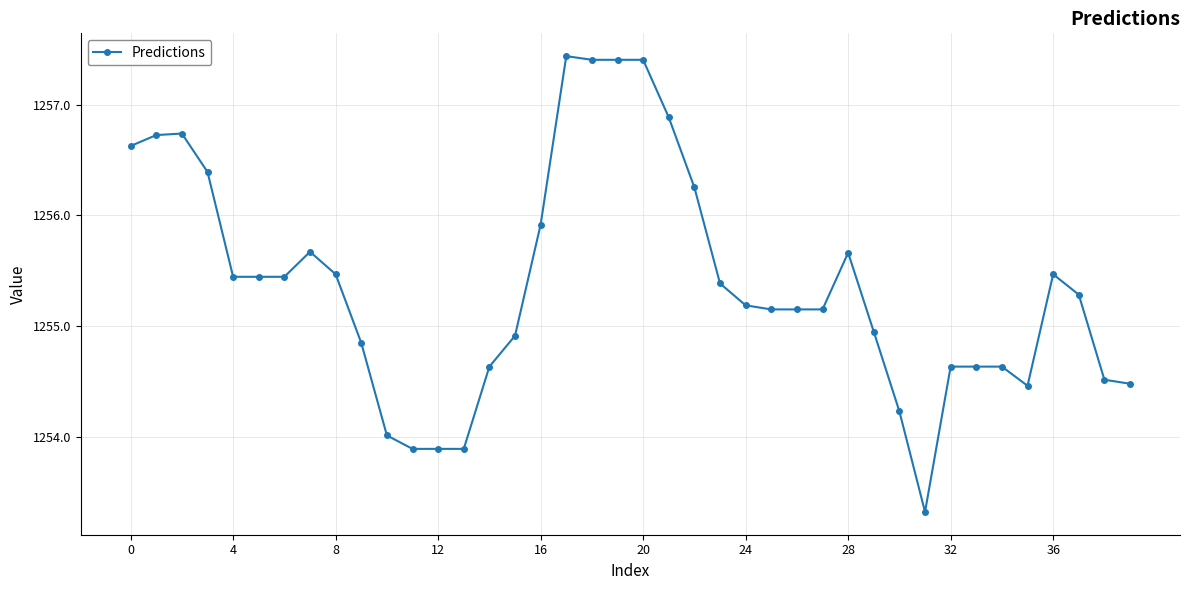

True or false: the data has more than 1 interior local peaks.

True